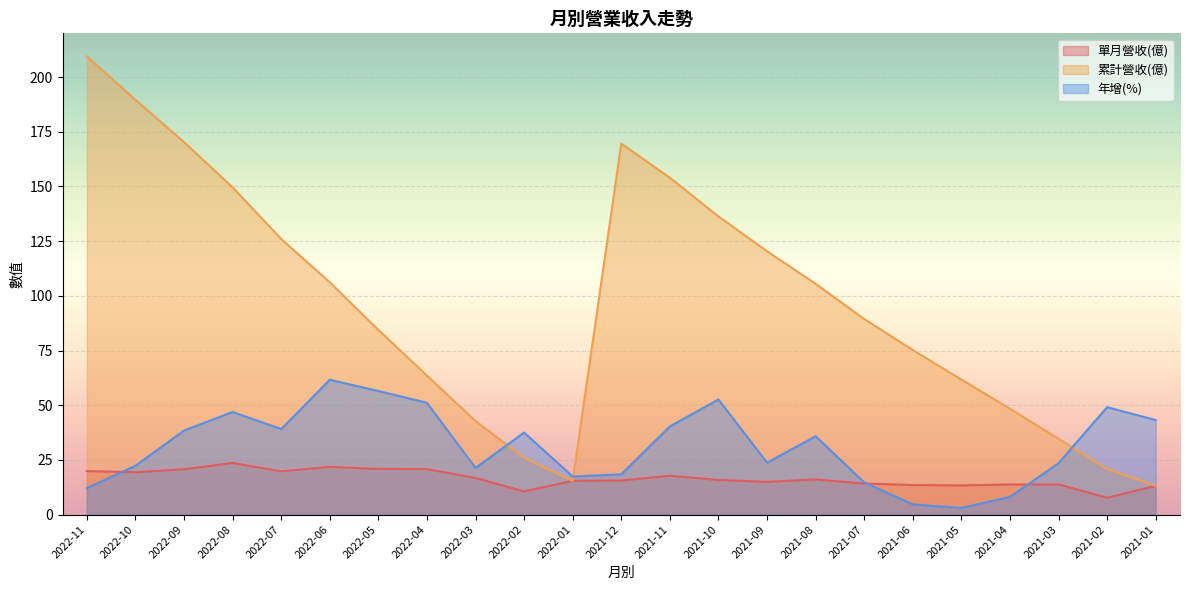

Where does the 累計營收(億) series first go above 89?

2022-11